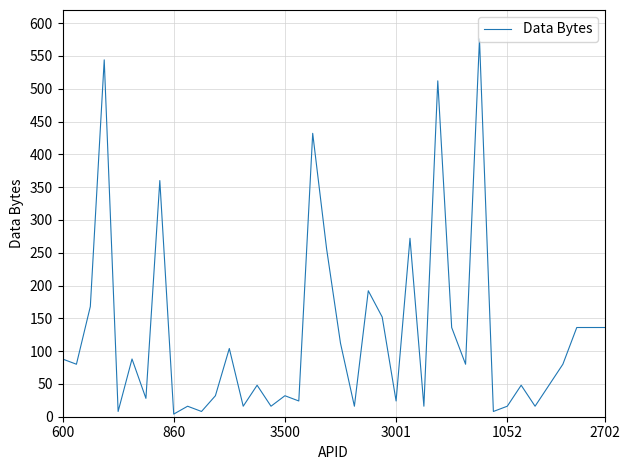

What is the minimum value shown in the chart?

4